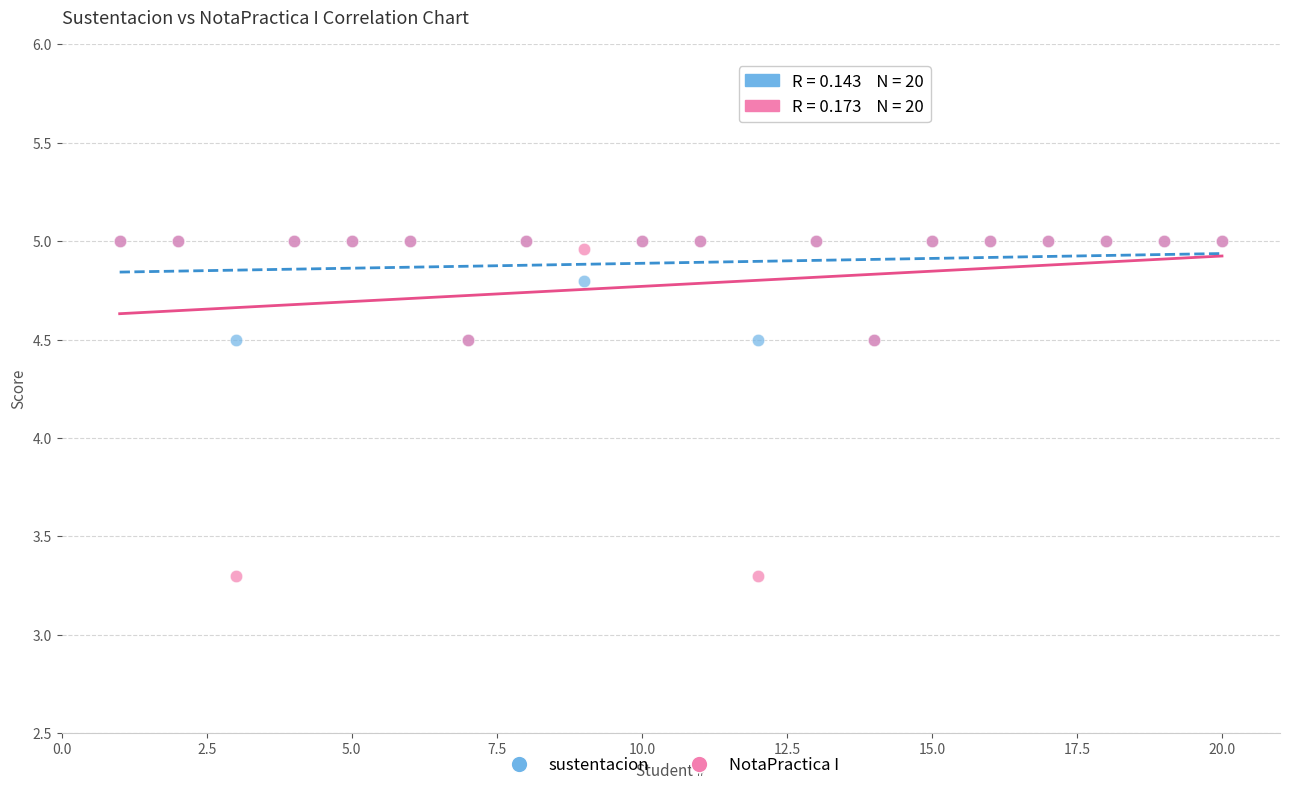

What are all the series names shown in the legend?

sustentacion, NotaPractica I